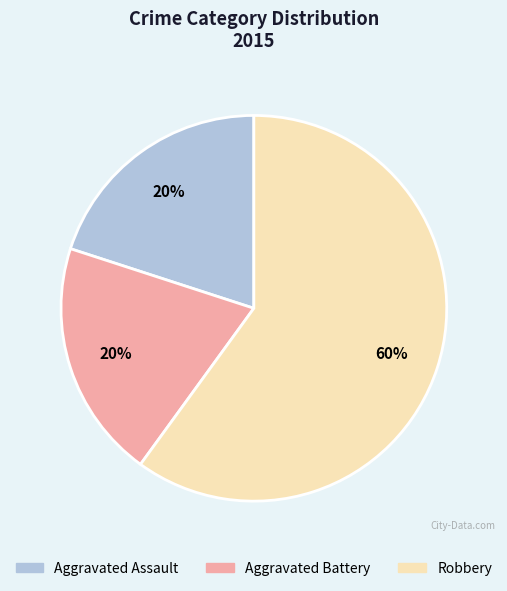

True or false: Aggravated Battery accounts for 20% of the total.

True